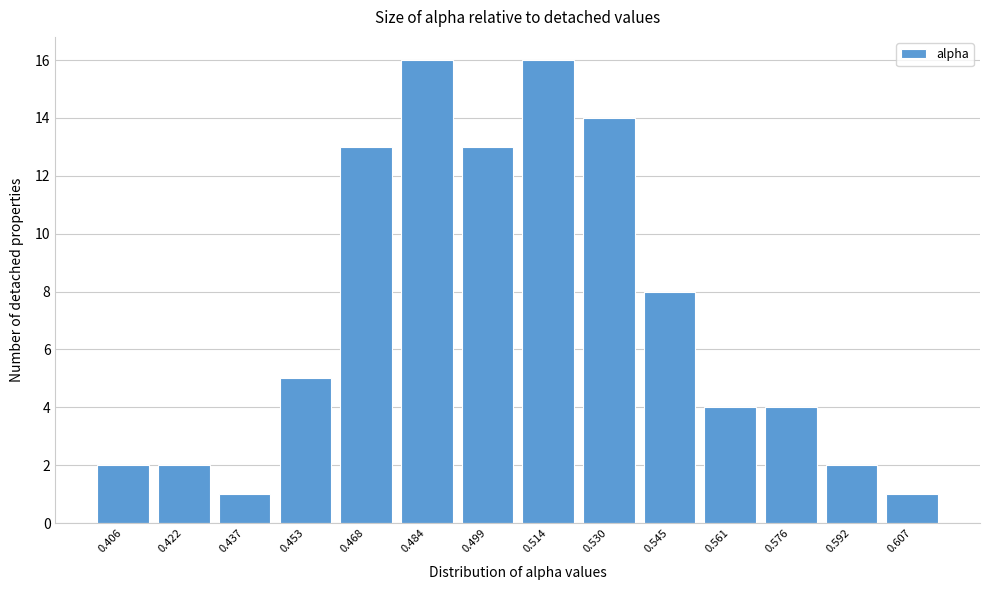

Reading right to left, transcribe all the data shown in this chart.

0.607=1	0.592=2	0.576=4	0.561=4	0.545=8	0.530=14	0.514=16	0.499=13	0.484=16	0.468=13	0.453=5	0.437=1	0.422=2	0.406=2